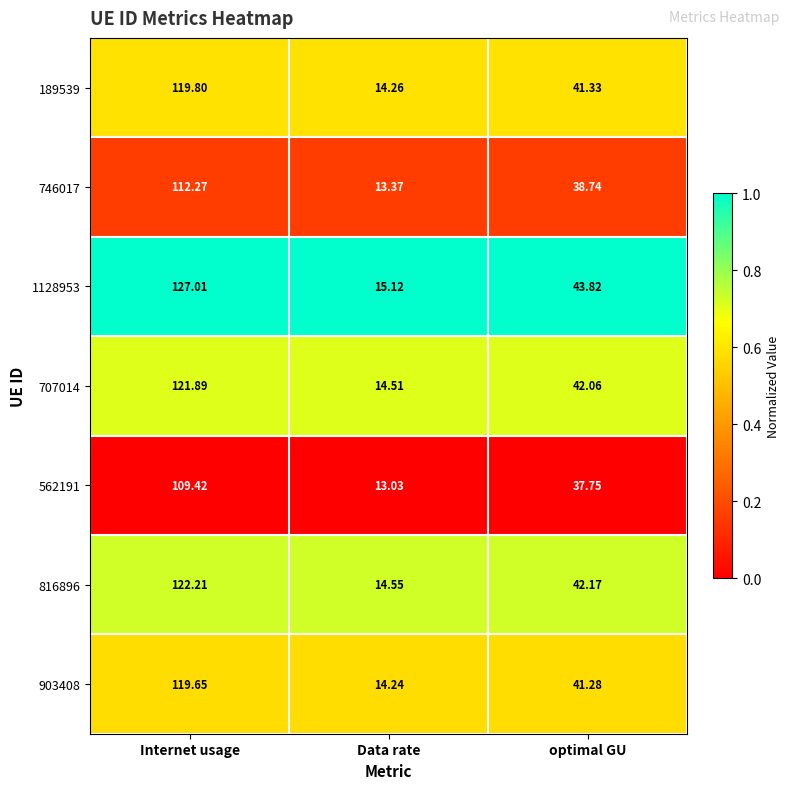

Is the value of 562191 at optimal GU greater than the value of 746017 at Internet usage?

No